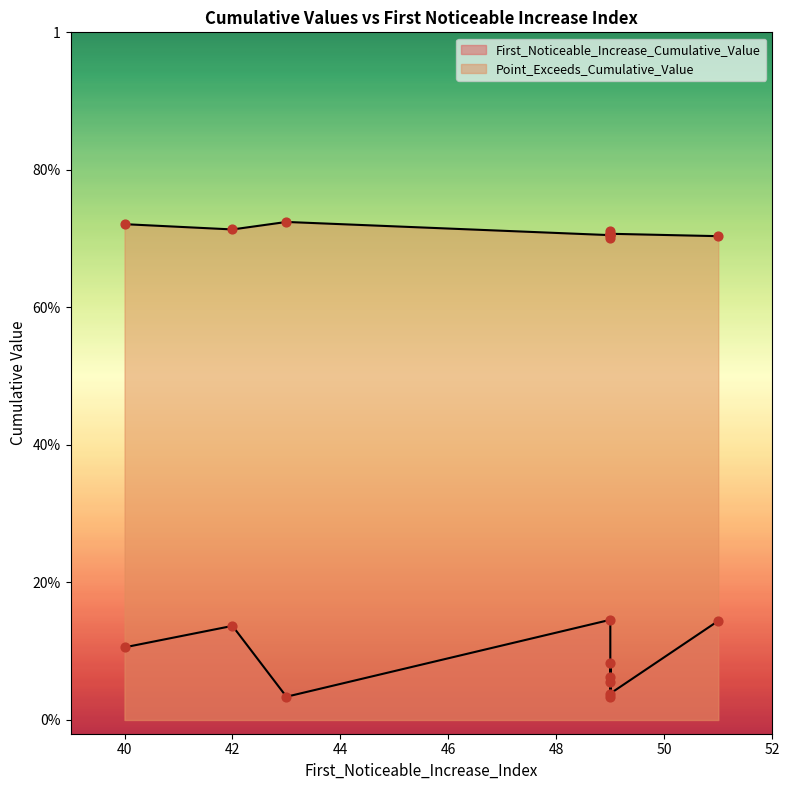

Which series contains the lowest Y value?

First_Noticeable_Increase_Cumulative_Value